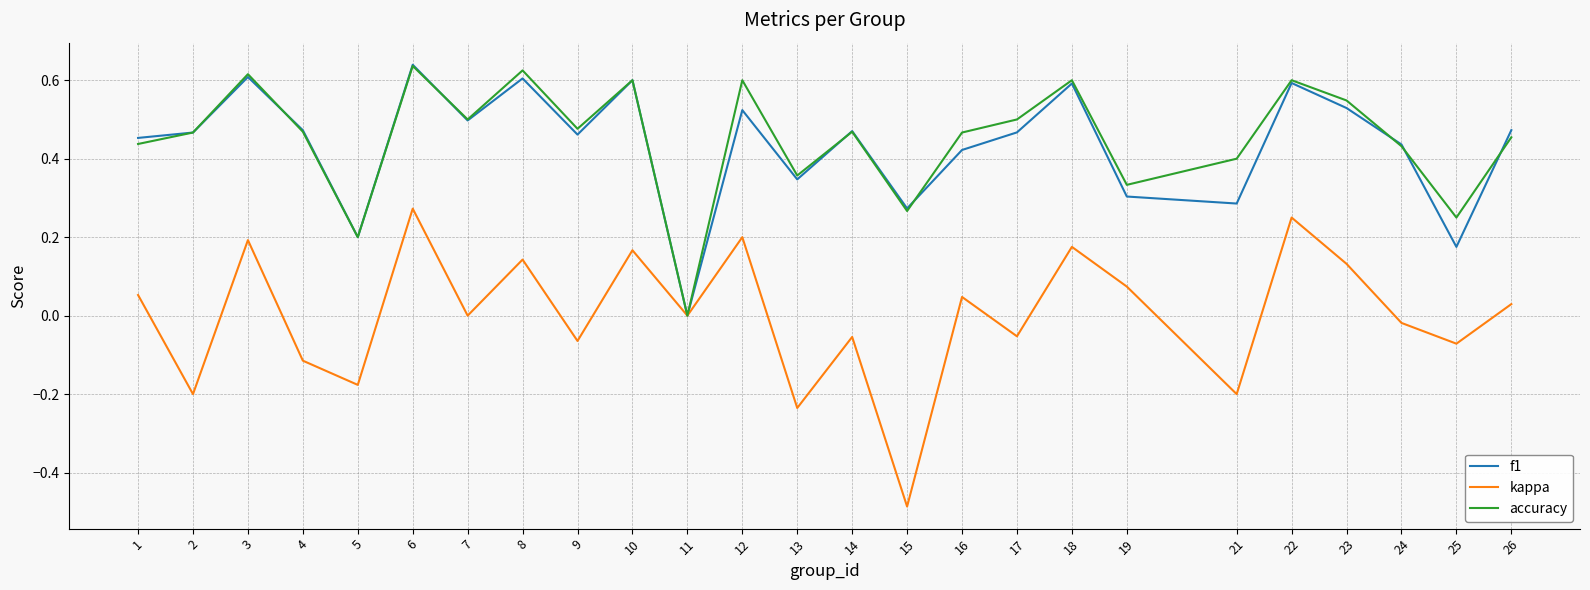

Rank the series at 21 from lowest to highest value.

kappa, f1, accuracy